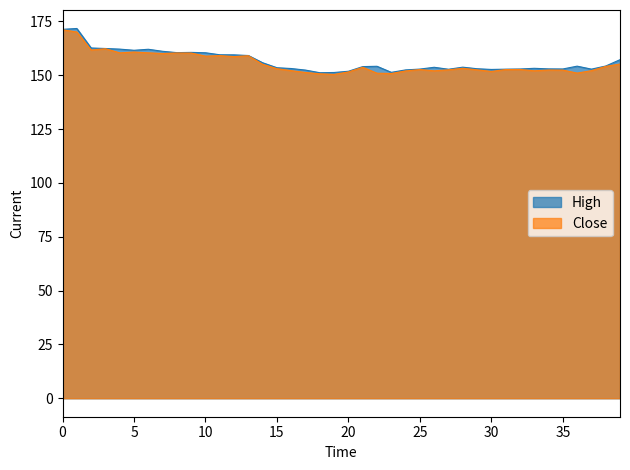

How many distinct data groups are displayed?

2